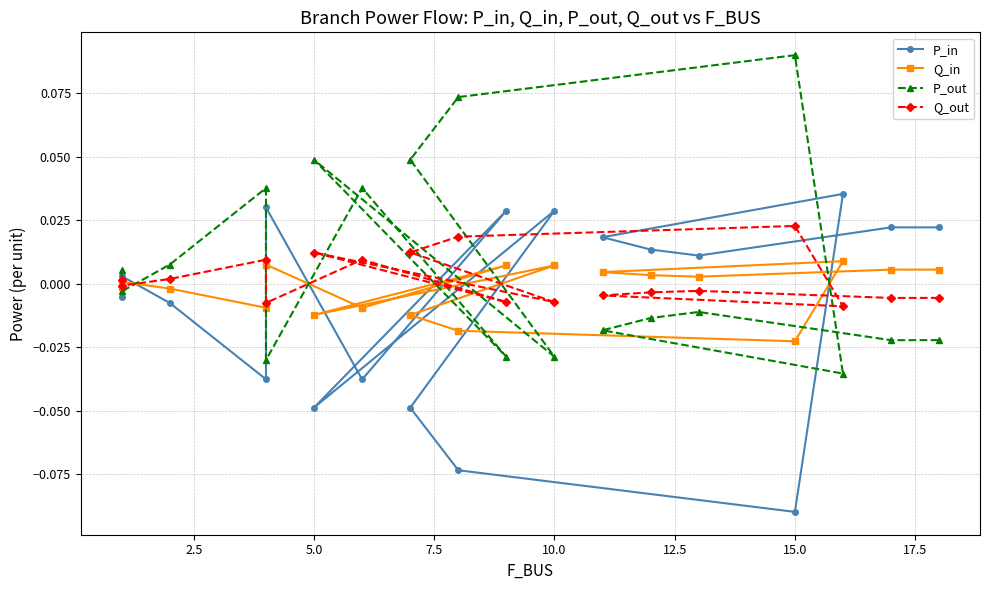

List the series in order of their overall mean, highest first.

P_out, Q_out, Q_in, P_in